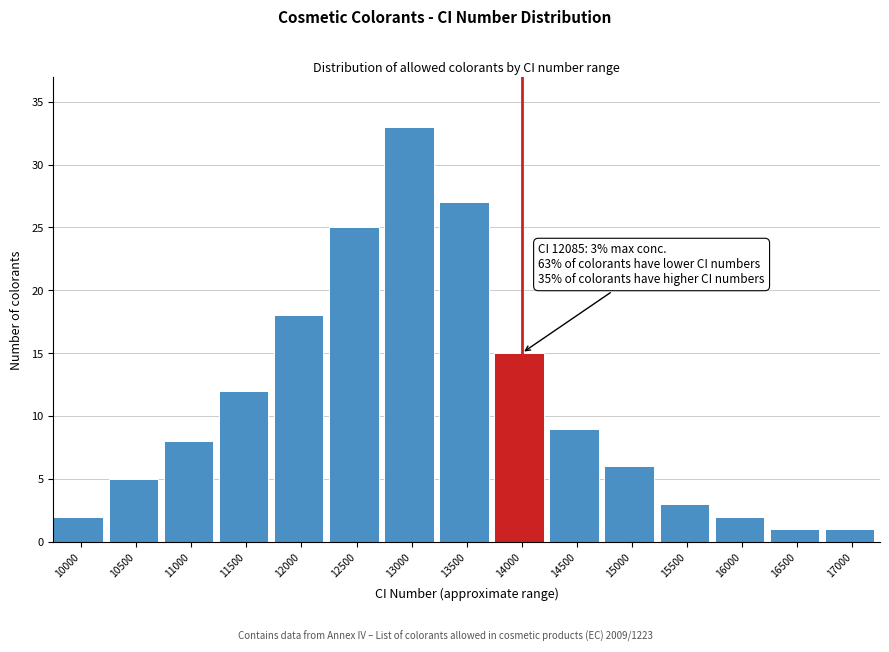

Reading left to right, list all the values displayed in this chart.

2	5	8	12	18	25	33	27	15	9	6	3	2	1	1